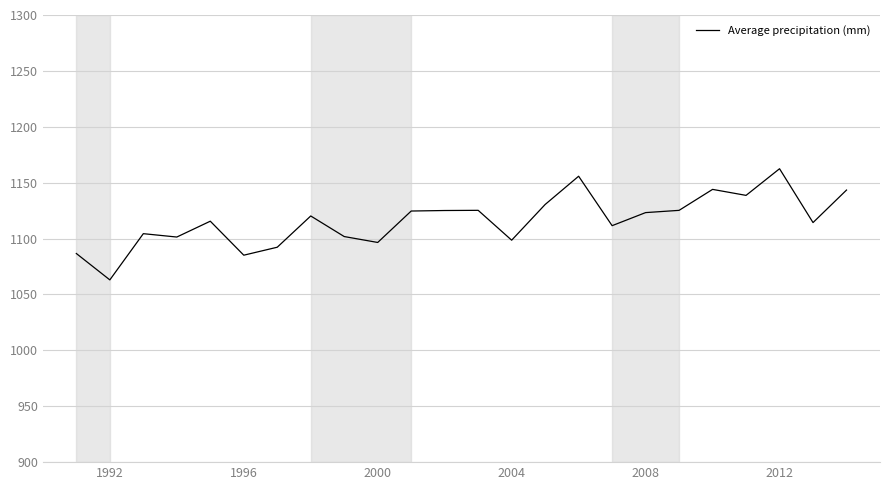

What is the difference between the maximum and minimum values?

99.4